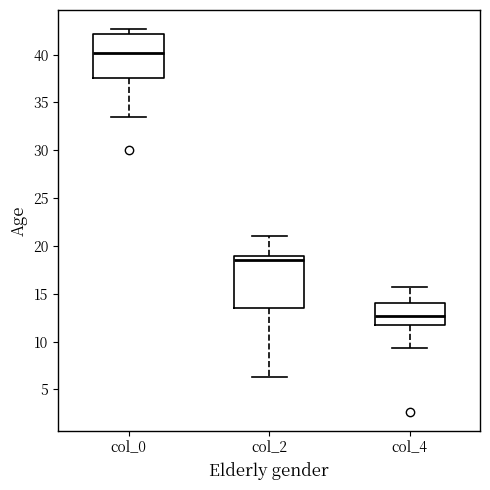

Reading left to right, transcribe this box plot: for each box, give where its median line is, the range the box spans, and where its two whiskers end, as read against the y-axis. The values are not printed on the chart, so give them approximately, as read against the axis.

col_0: median 40.0, box 37.5 to 42.0, whiskers 33.5 to 42.5
col_2: median 18.5, box 13.5 to 19.0, whiskers 6.5 to 21.0
col_4: median 12.5, box 11.5 to 14.0, whiskers 9.5 to 16.0